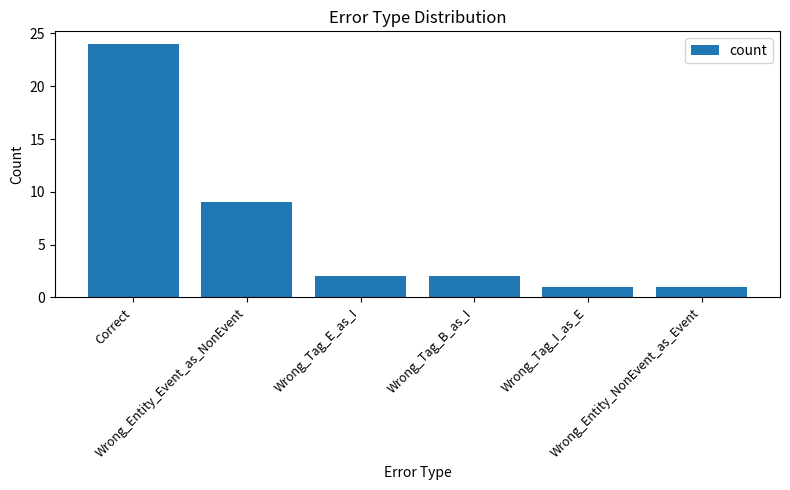

What is the change in value from Wrong_Entity_Event_as_NonEvent to Wrong_Tag_I_as_E?

-8